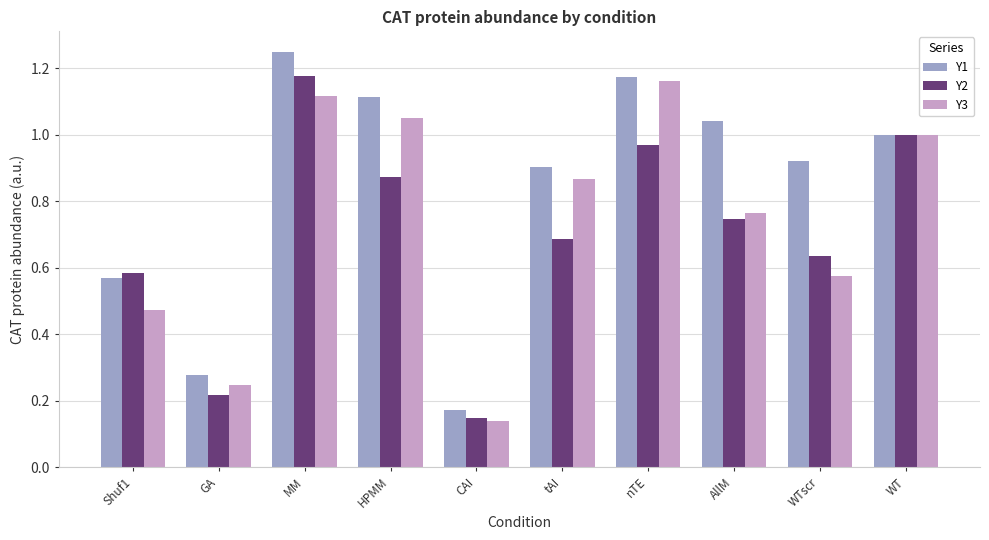

Is it true that Y1 equals 1.9 at MM?

False